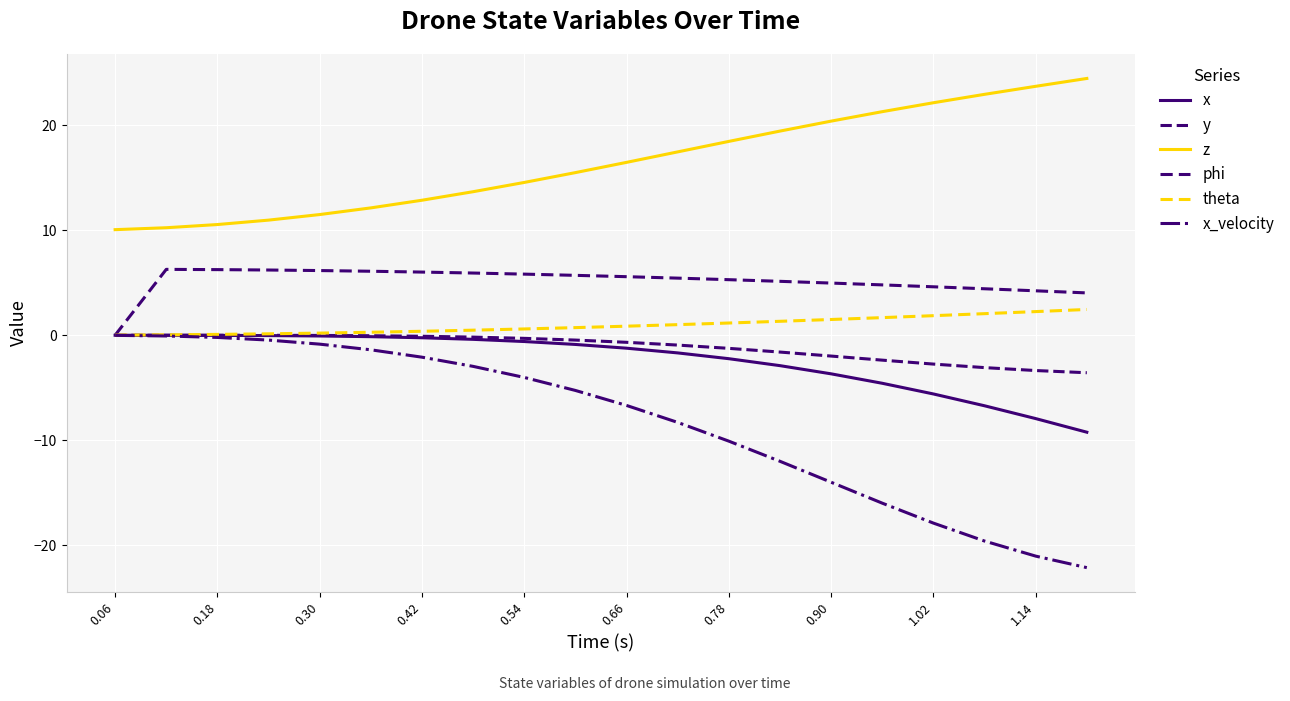

True or false: phi and y cross at least once.

False